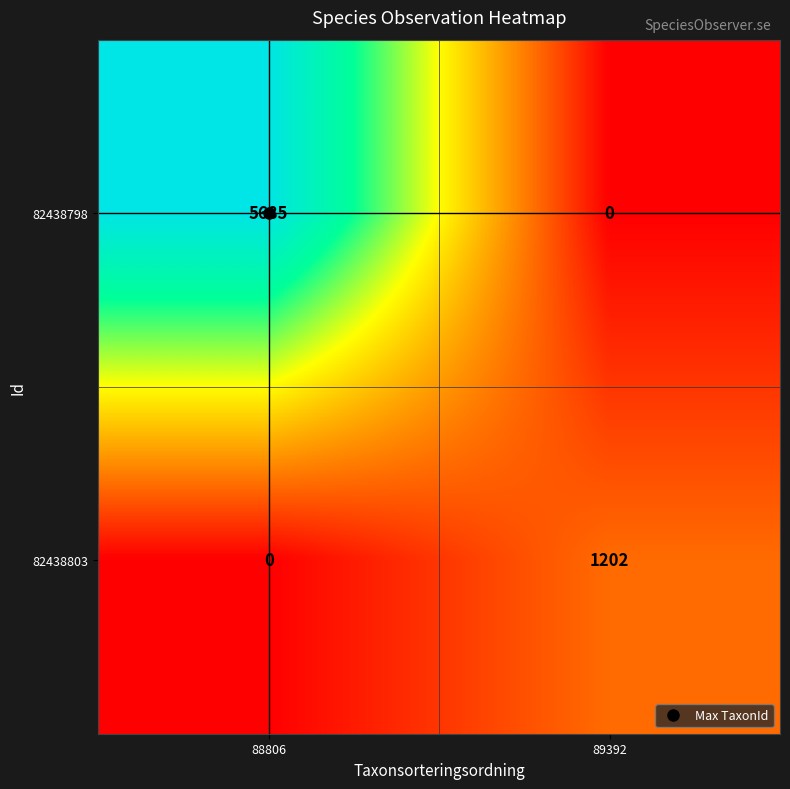

Is it true that 82438798 equals 1870 at 88806?

False